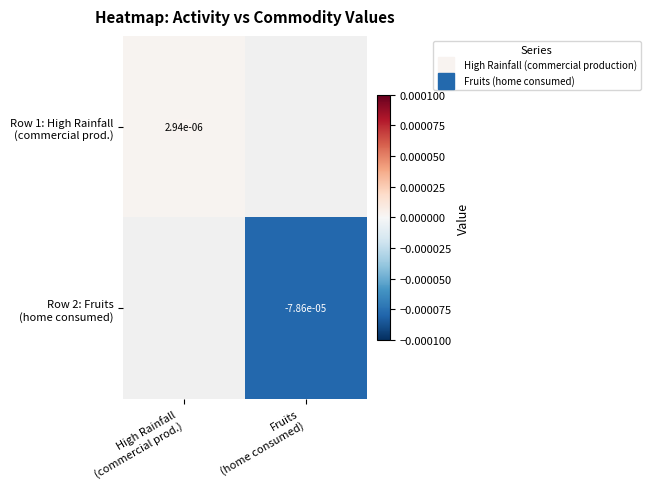

Between High Rainfall
(commercial prod.) and Fruits
(home consumed), which is larger?

Fruits
(home consumed)